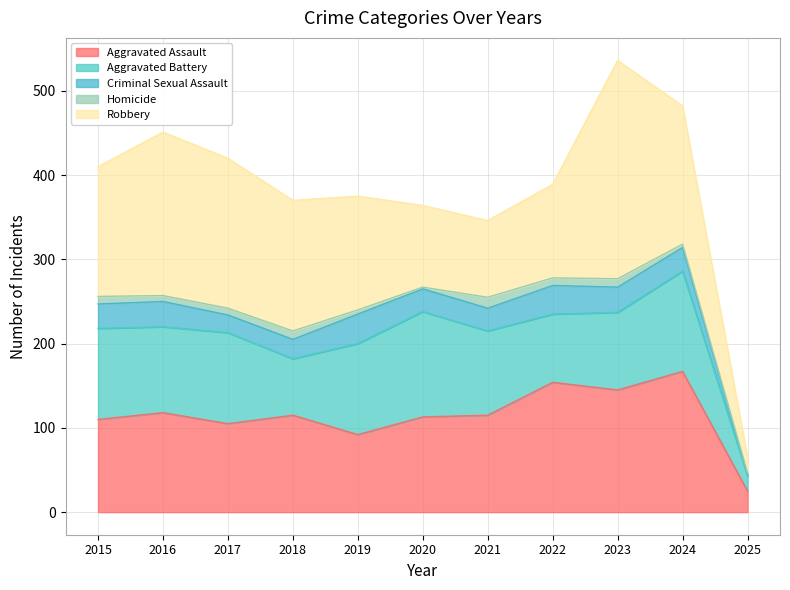

What is the total value across all series at 2025?

65